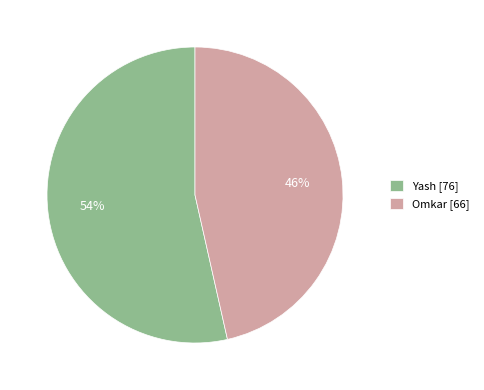

Rank the categories by value from lowest to highest.

Omkar, Yash